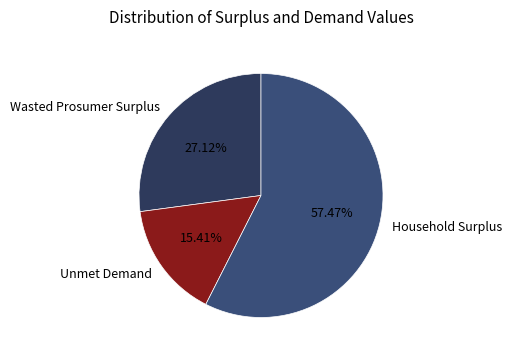

Rank the categories by value from highest to lowest.

Household Surplus, Wasted Prosumer Surplus, Unmet Demand